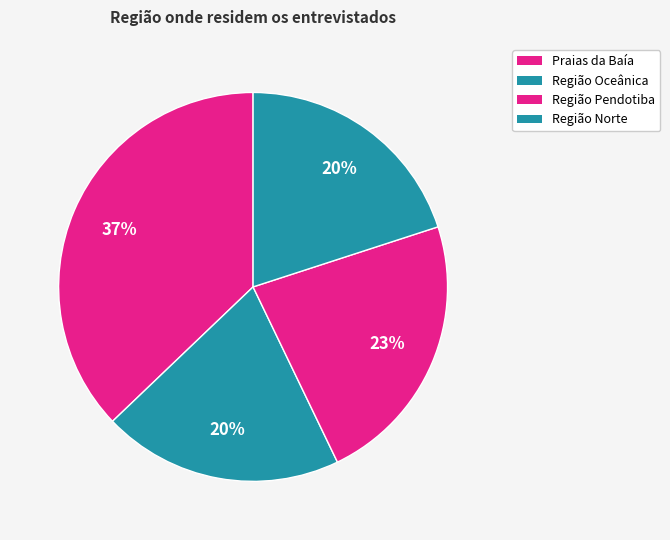

True or false: Praias da Baía accounts for 48% of the total.

False